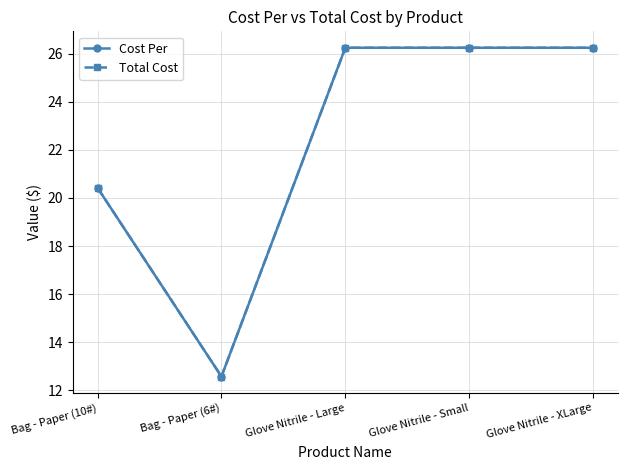

How many lines are shown in the chart?

2